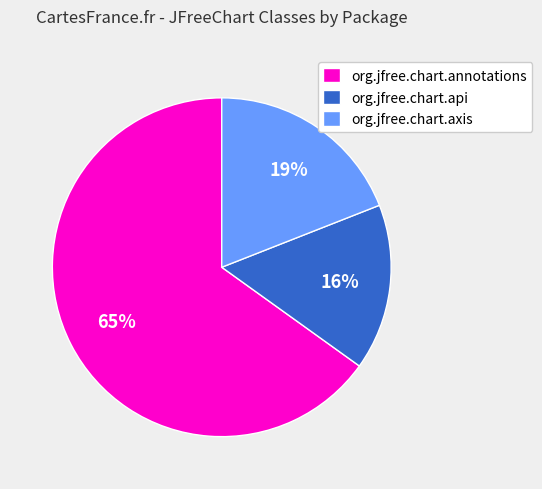

Is it true that org.jfree.chart.axis is 31% of the pie?

False